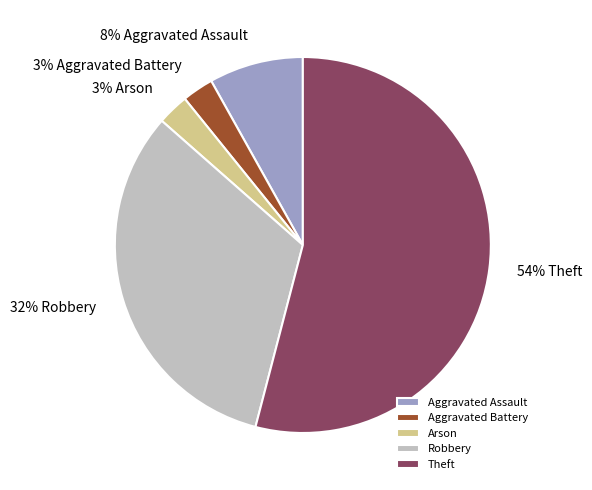

Which has a higher value, Theft or Arson?

Theft